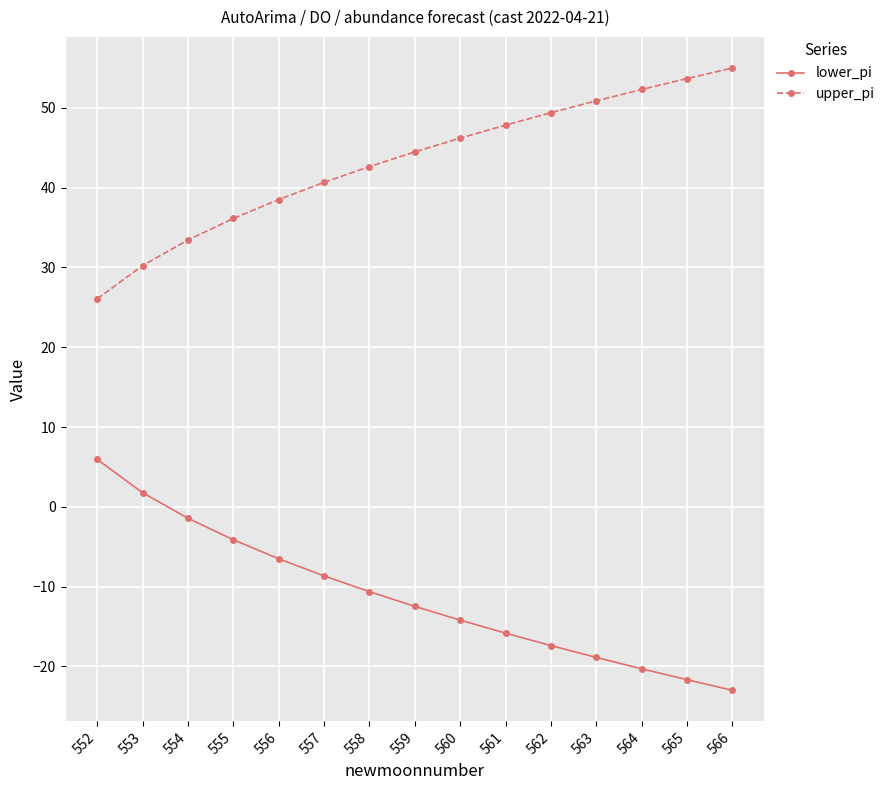

How many values in the upper_pi series exceed 44?

8